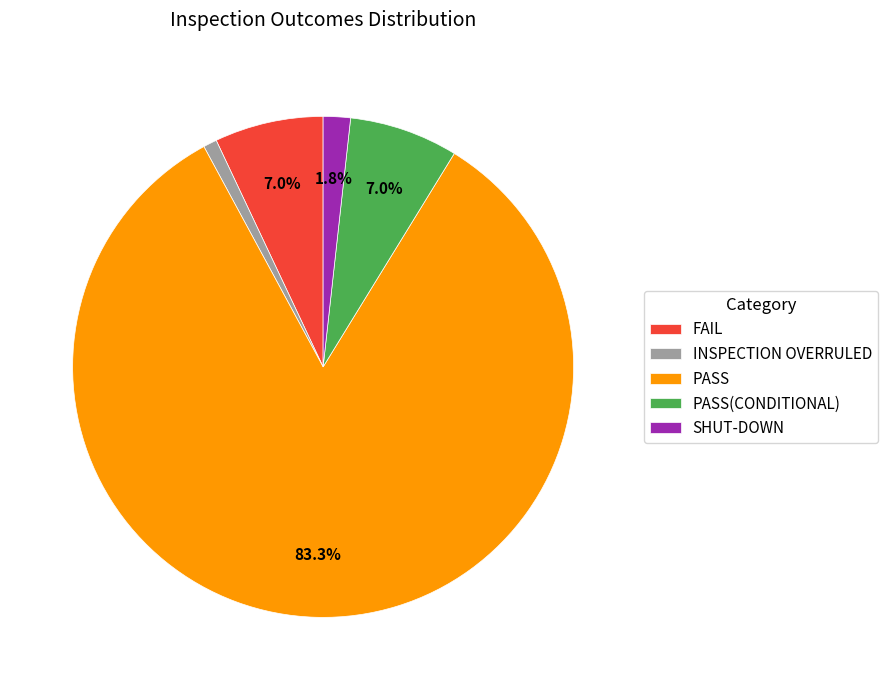

What portion of the pie excludes FAIL?

93.0%